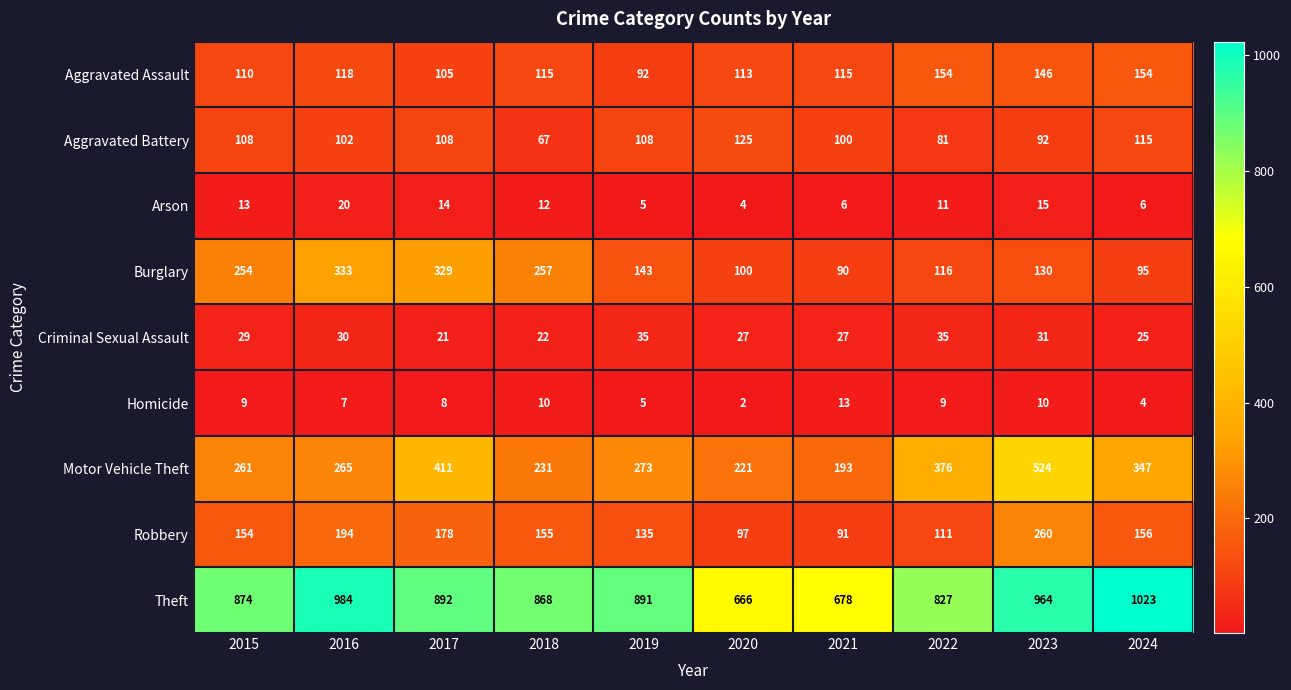

What is the sum of all Theft values?

8667